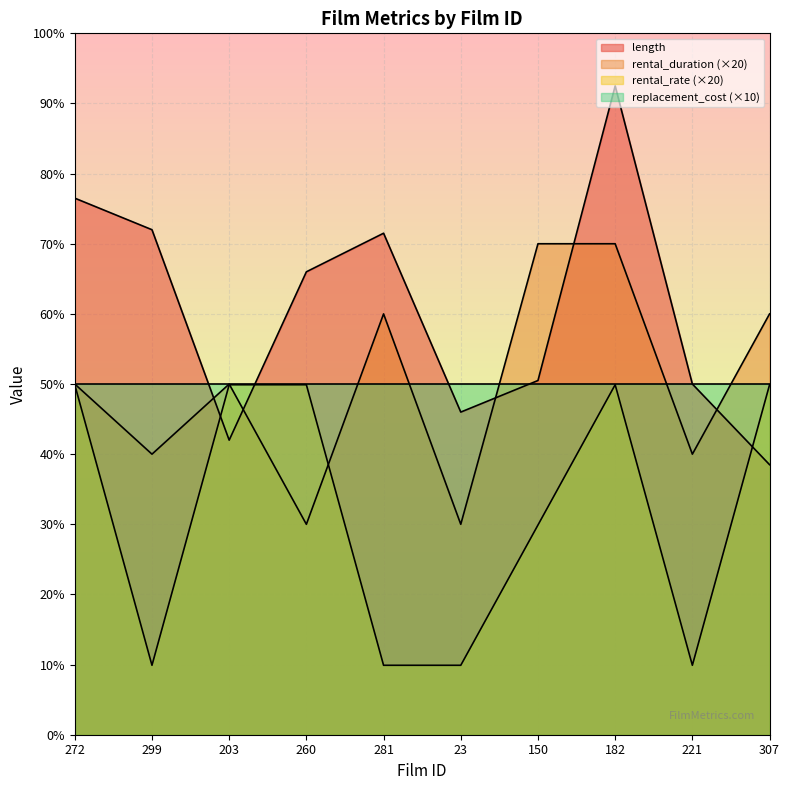

Is it true that rental_duration equals 135.3 at 221?

False